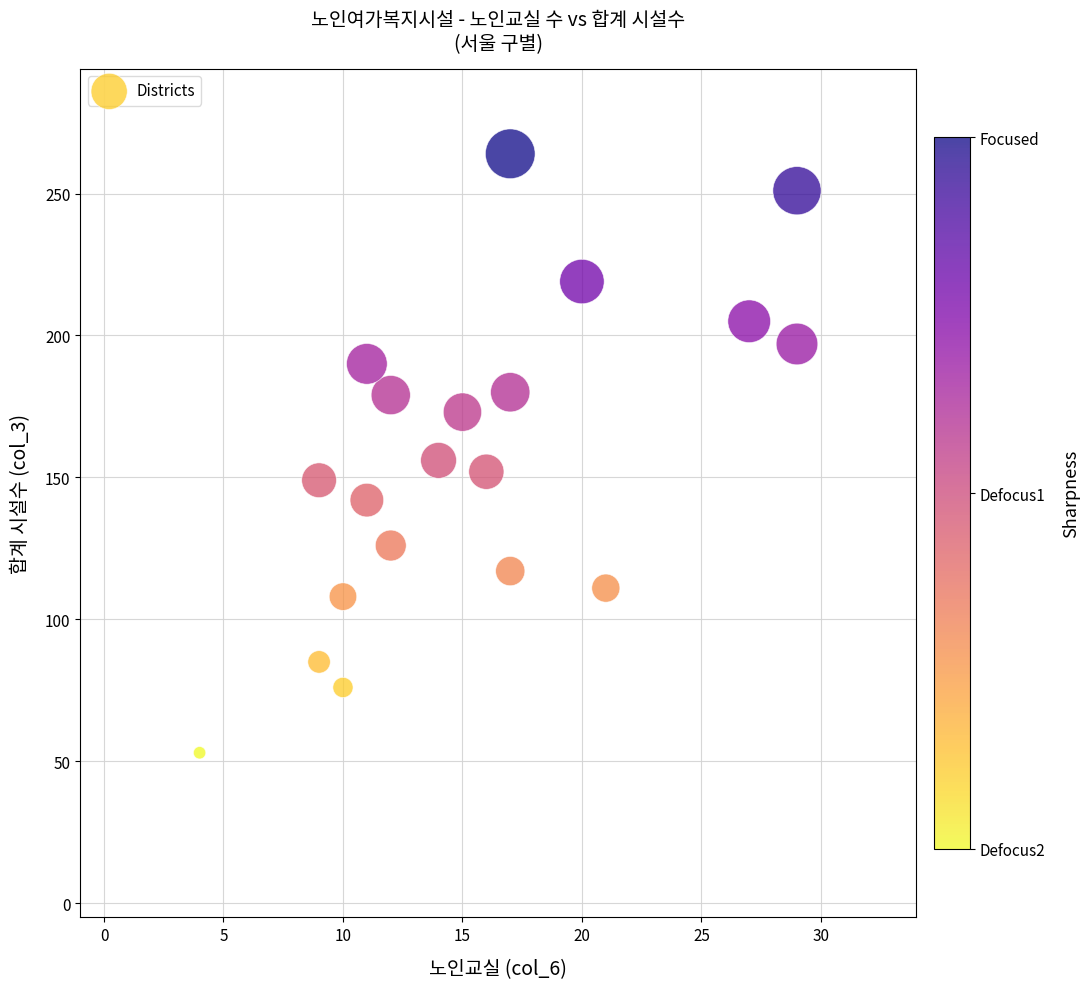

What is the range of X values (max minus min)?

25